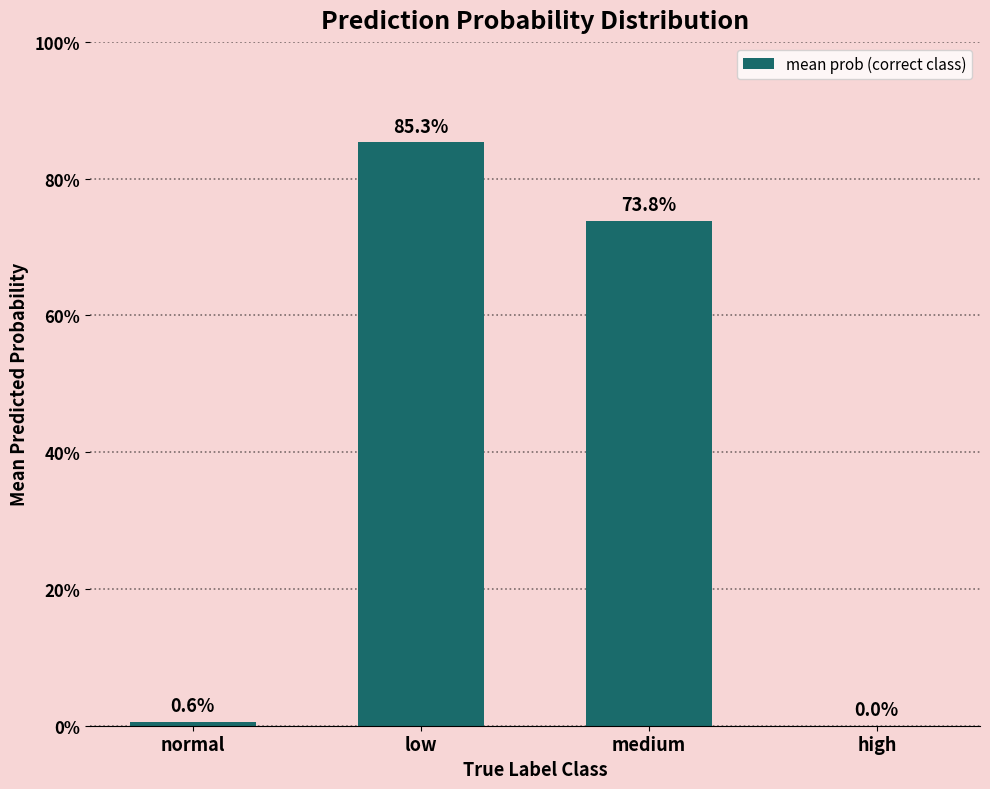

Are the bars horizontal?

No